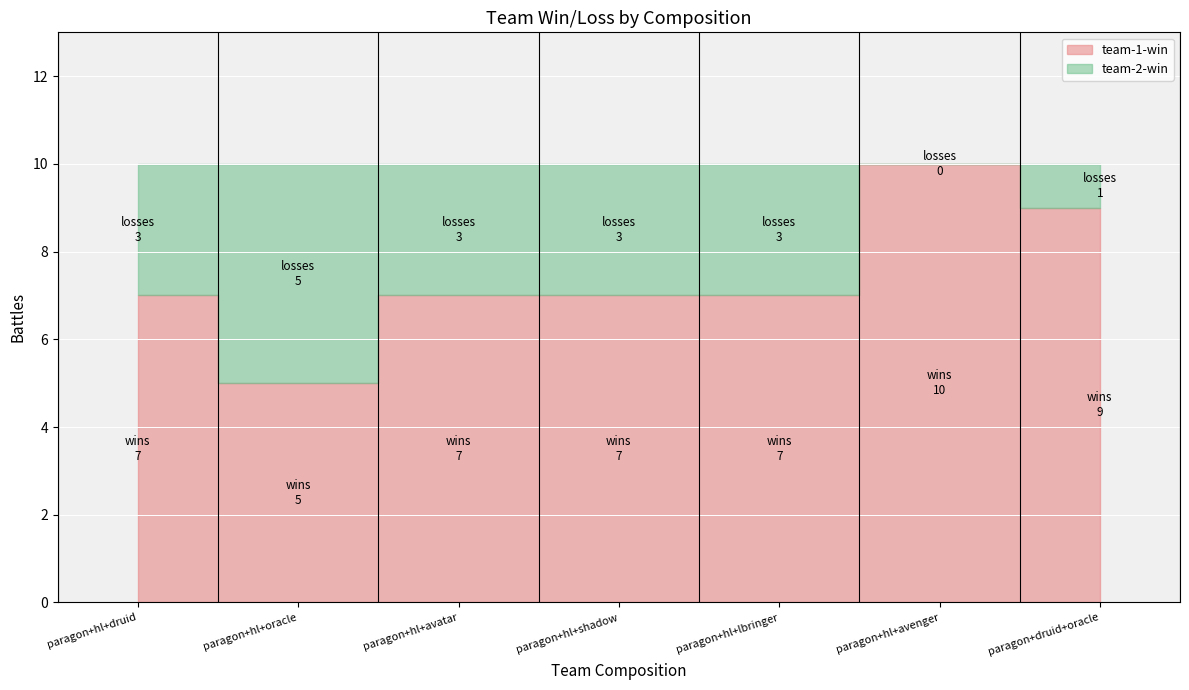

Which series has the widest spread of values?

team-1-win